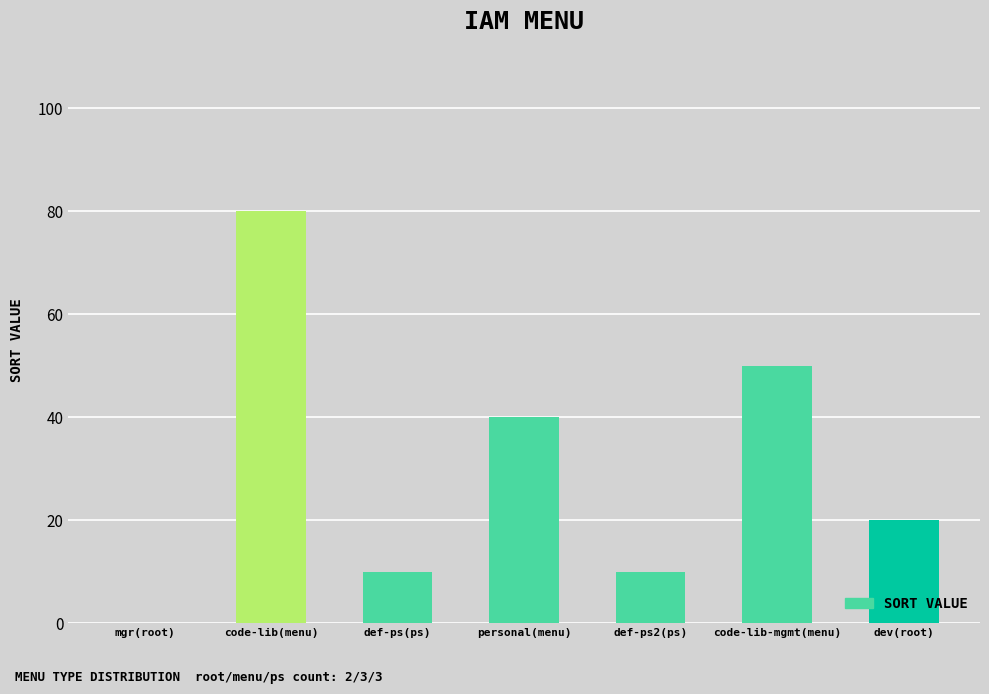

Is it true that the value at def-ps(ps) is 10?

True